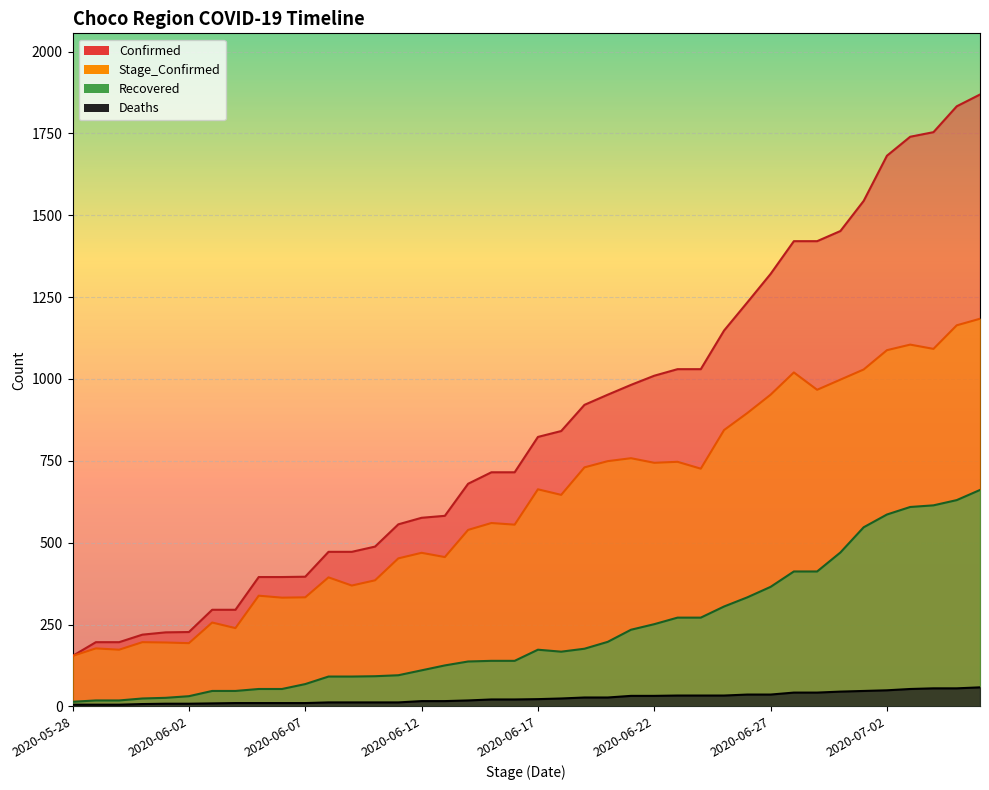

At how many categories does at least one series exceed 1088?

12